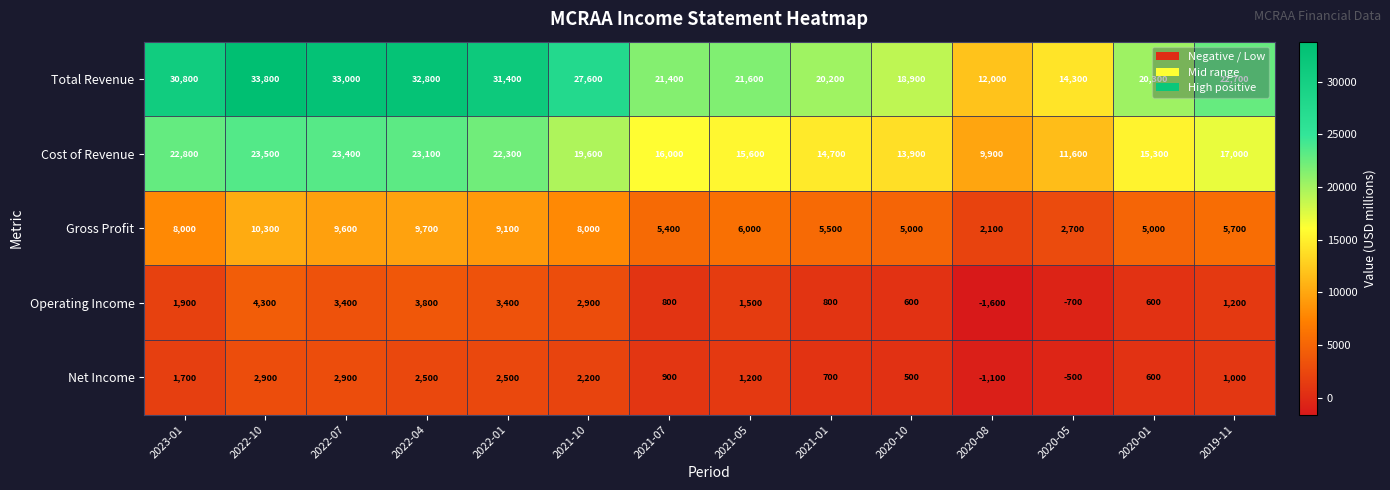

At which label does Cost of Revenue first exceed 17000?

2023-01